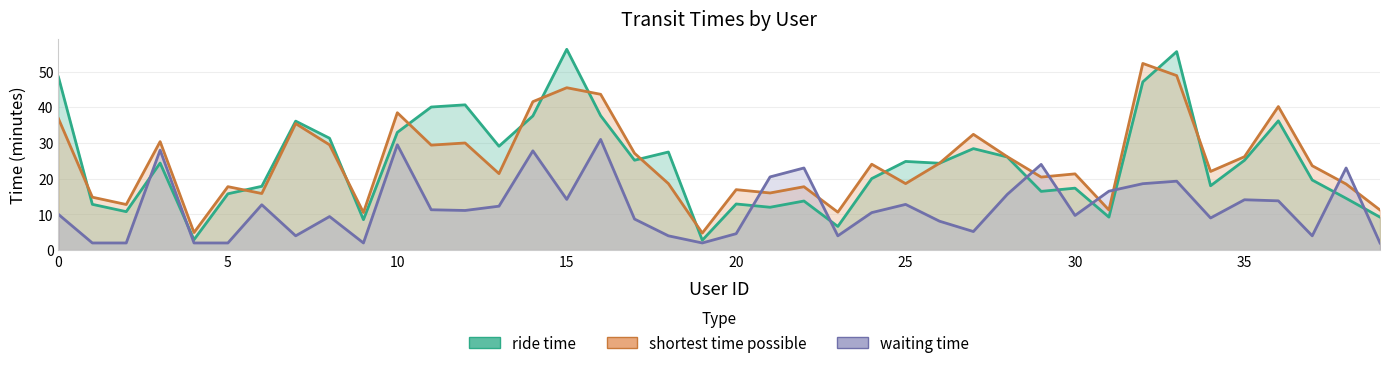

What is the difference between the waiting time values at 11 and 28?

4.3